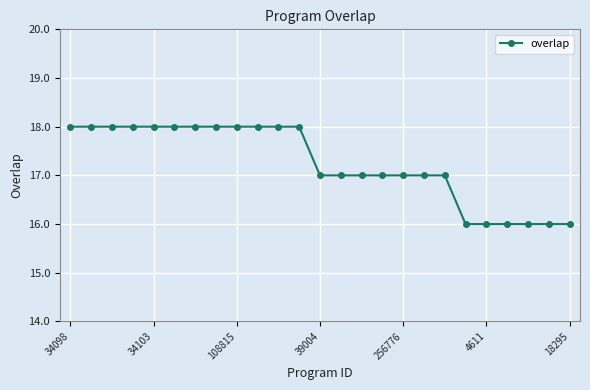

Count the values in the range 17 to 18.

19